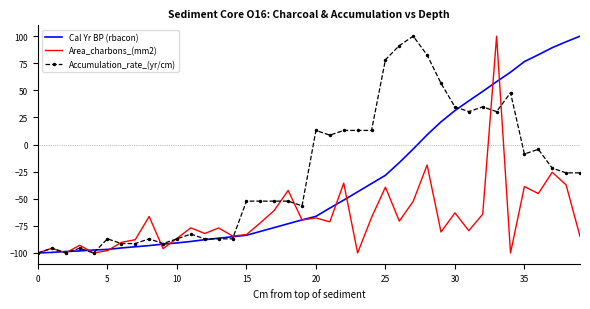

What is the lowest value of the Cal Yr BP (rbacon) series?

-100.0